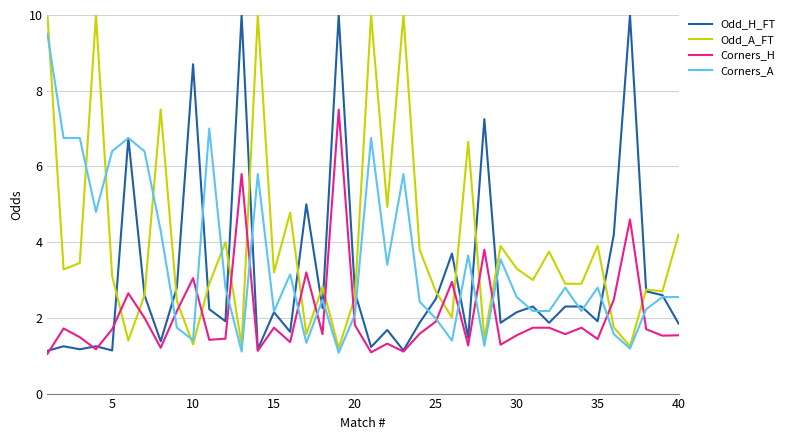

Which series has the largest total across all categories?

Odd_A_FT